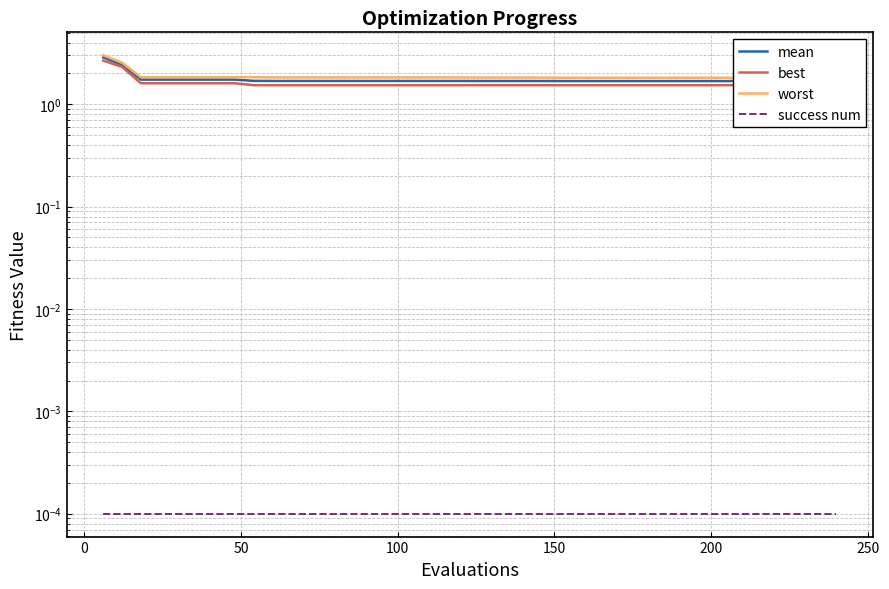

True or false: success num and mean intersect in this chart.

False